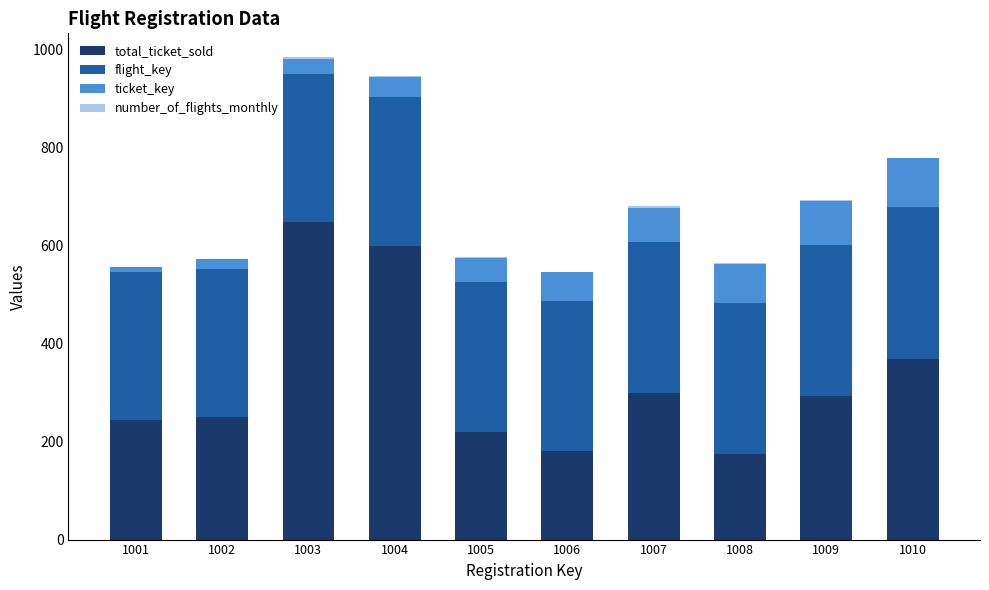

The value of total_ticket_sold at 1007 is 300. True or false?

True